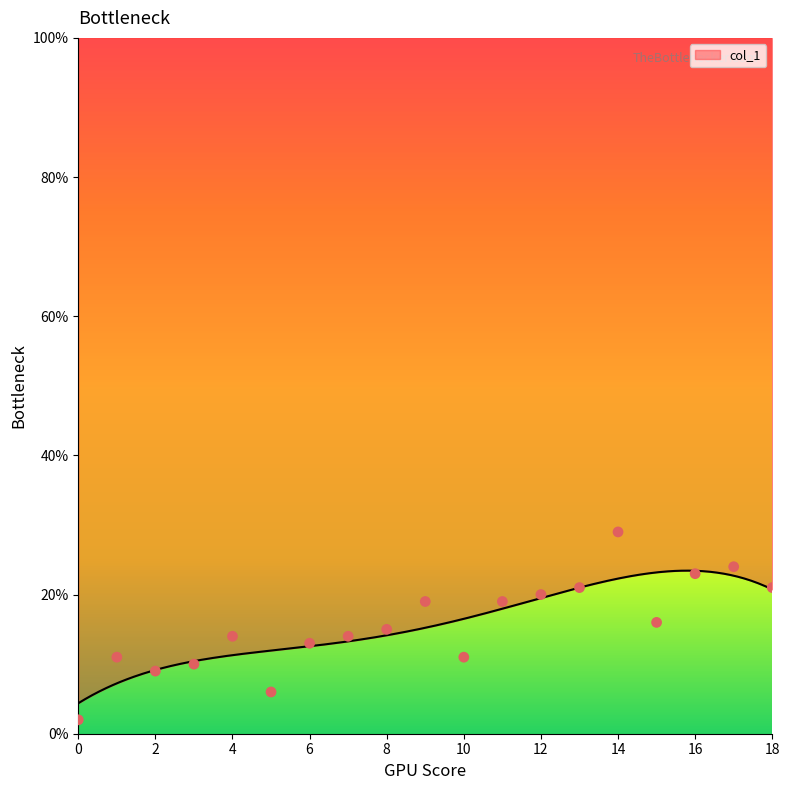

Which has a higher value, 17 or 2?

17